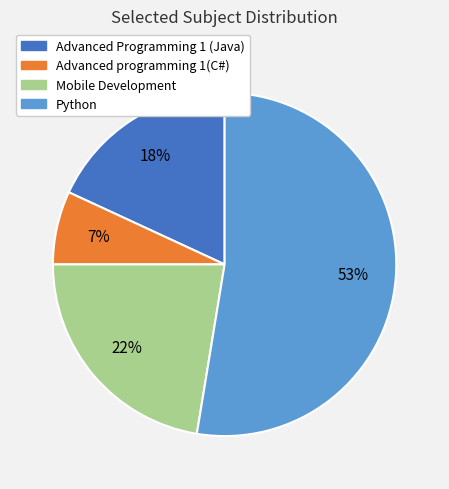

True or false: Mobile Development accounts for 22% of the total.

True